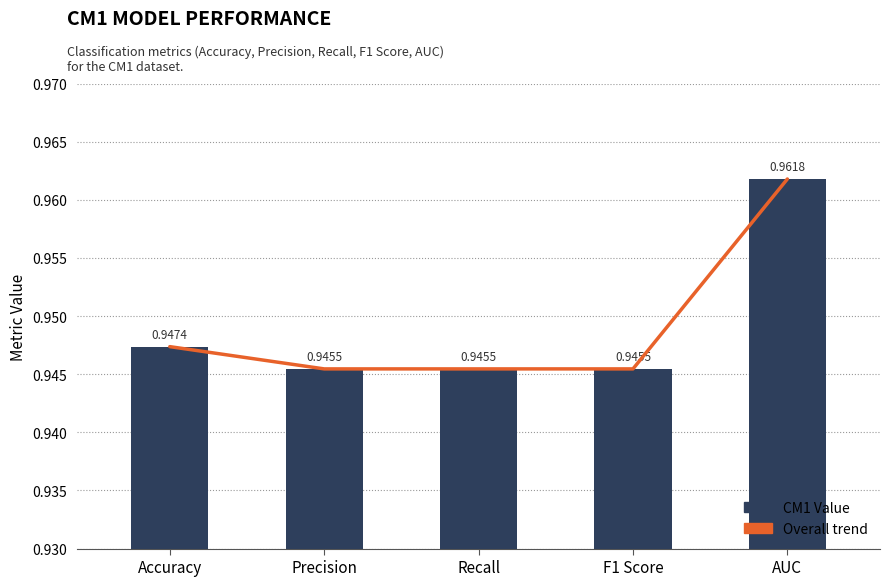

How many groups of bars are there?

5